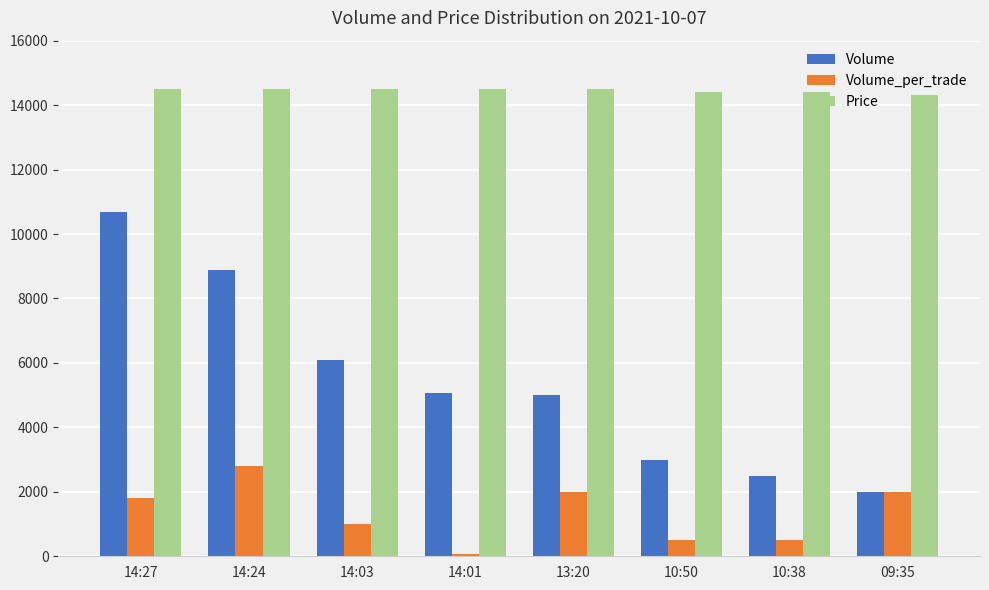

Reading right to left, extract all data points from this chart.

Volume: 09:35=2000	10:38=2500	10:50=3000	13:20=5000	14:01=5080	14:03=6080	14:24=8880	14:27=10680
Volume_per_trade: 09:35=2000	10:38=500	10:50=500	13:20=2000	14:01=80	14:03=1000	14:24=2800	14:27=1800
Price: 09:35=14300	10:38=14400	10:50=14400	13:20=14500	14:01=14500	14:03=14500	14:24=14500	14:27=14500